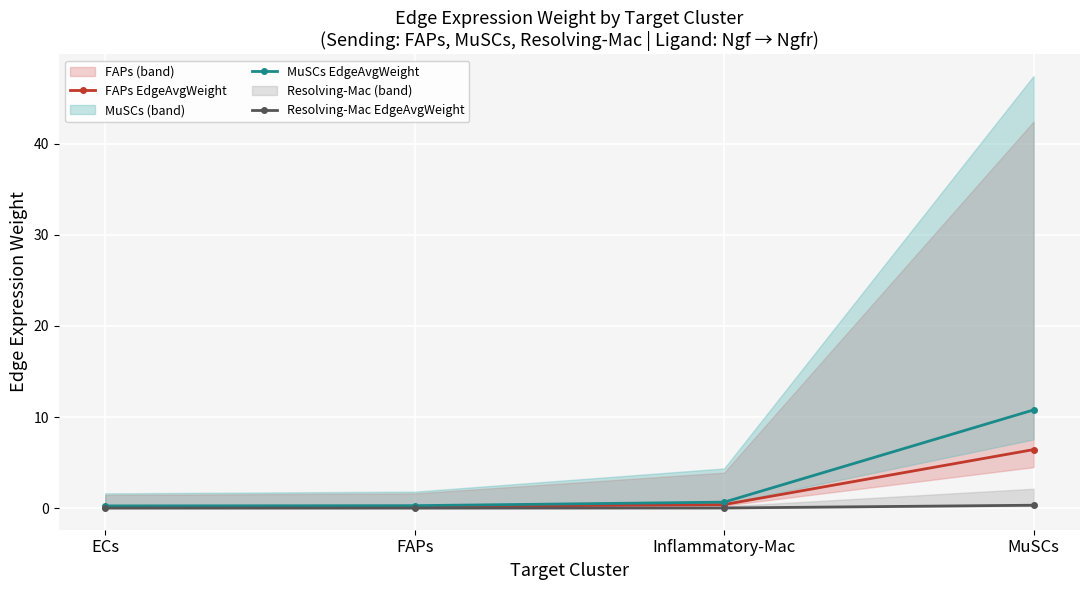

True or false: MuSCs EdgeAvgWeight has more than 0 interior local peaks.

False